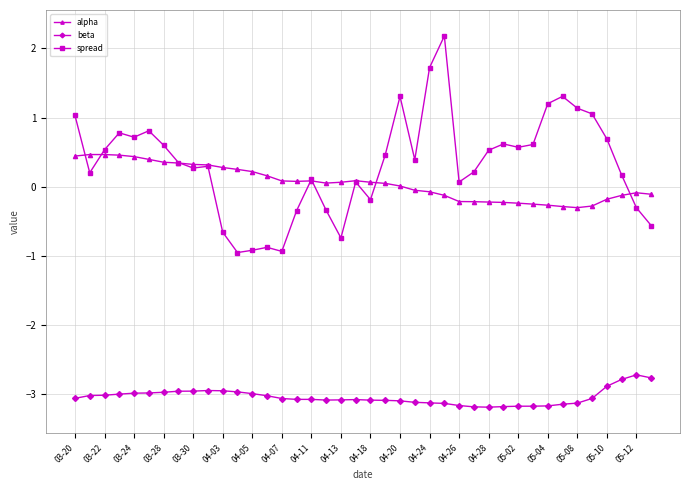

How many lines are shown in the chart?

3